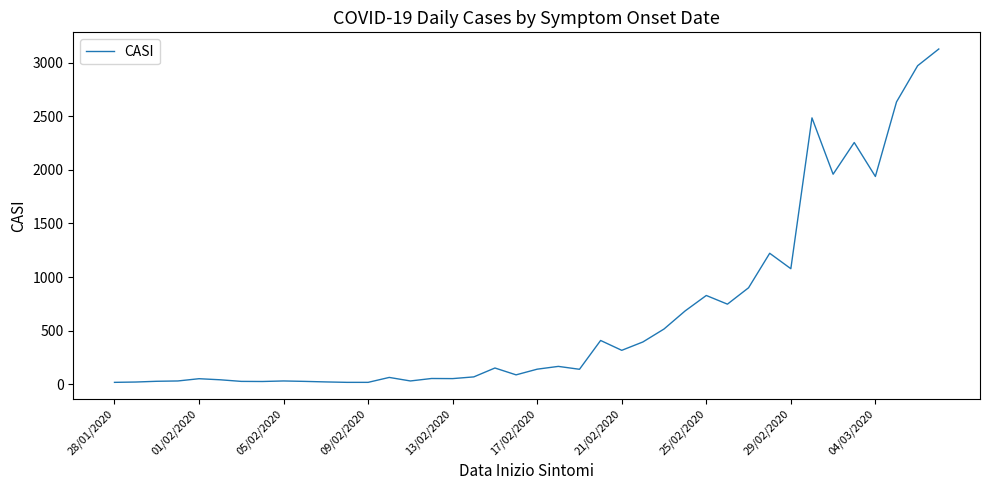

What is the greatest value displayed?

3129